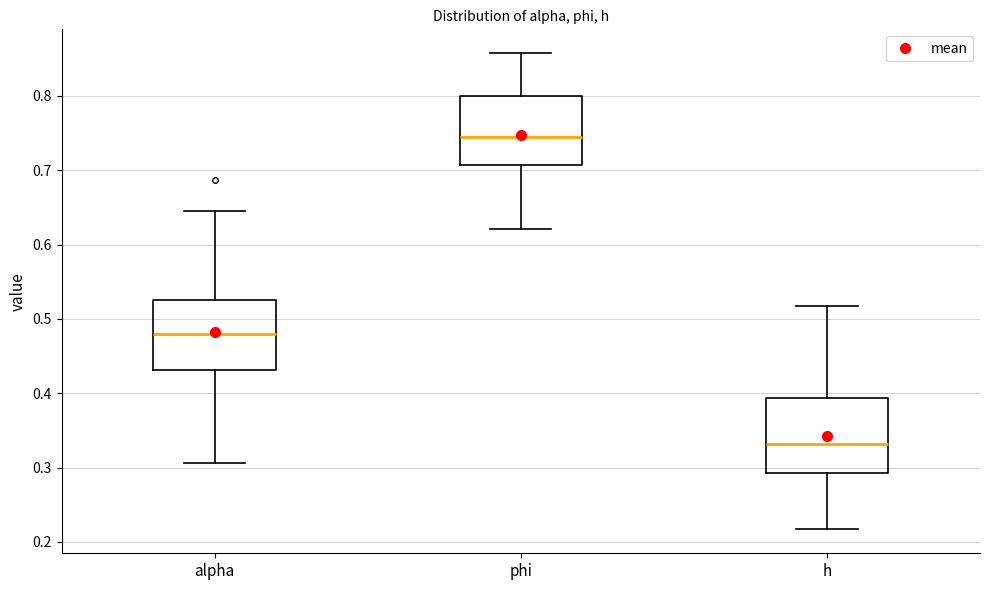

Reading left to right, read every box against the y-axis: the position of its median line, the range the box covers, and the ends of its whiskers. The values are not printed on the chart, so give them approximately, as read against the axis.

alpha: median 0.48, box 0.43 to 0.53, whiskers 0.31 to 0.65
phi: median 0.75, box 0.71 to 0.80, whiskers 0.62 to 0.86
h: median 0.33, box 0.29 to 0.39, whiskers 0.22 to 0.52